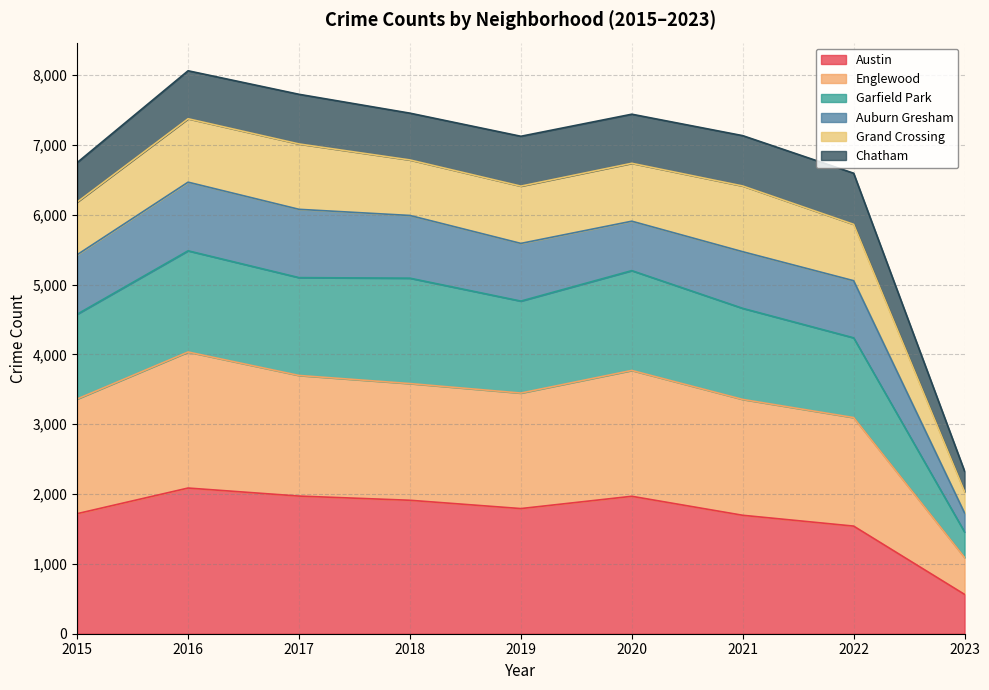

In Austin, how many points are higher than both neighbors (excluding endpoints)?

2